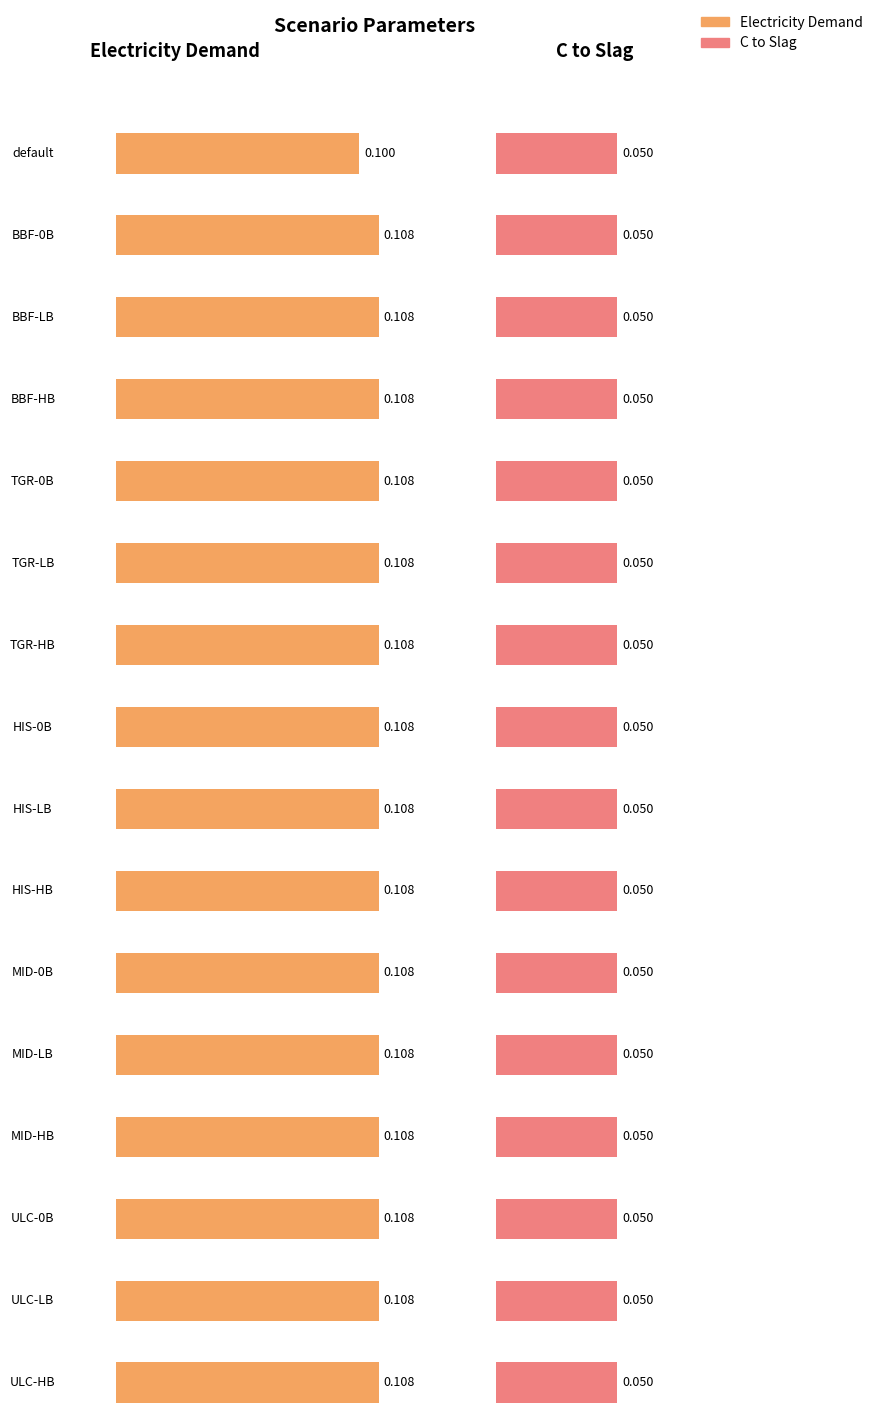

True or false: Electricity Demand has a value of 0.1 at ULC-HB.

True